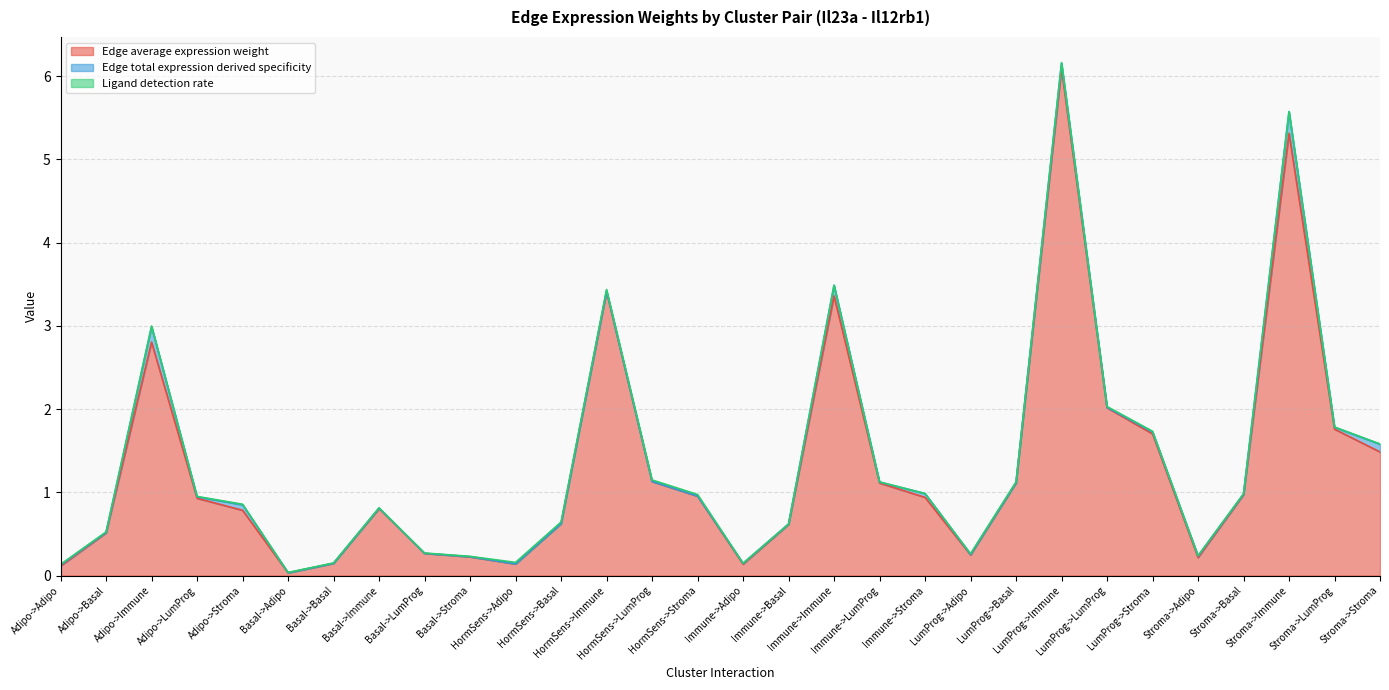

Reading left to right, list all the values displayed in this chart.

Edge average expression weight: 0.1	0.5	2.8	0.9	0.8	0.0	0.1	0.8	0.3	0.2	0.1	0.6	3.4	1.1	1.0	0.1	0.6	3.4	1.1	0.9	0.2	1.1	6.1	2.0	1.7	0.2	1.0	5.3	1.8	1.5
Edge total expression derived specificity: 0.0	0.0	0.2	0.0	0.1	0.0	0.0	0.0	0.0	0.0	0.0	0.0	0.0	0.0	0.0	0.0	0.0	0.1	0.0	0.0	0.0	0.0	0.1	0.0	0.0	0.0	0.0	0.3	0.0	0.1
Ligand detection rate: 0.0	0.0	0.0	0.0	0.0	0.0	0.0	0.0	0.0	0.0	0.0	0.0	0.0	0.0	0.0	0.0	0.0	0.0	0.0	0.0	0.0	0.0	0.0	0.0	0.0	0.0	0.0	0.0	0.0	0.0